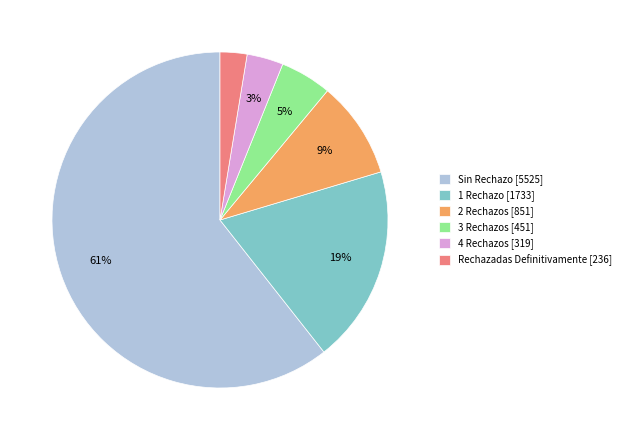

Combined, do 3 Rechazos and Rechazadas Definitivamente account for over 50%?

No